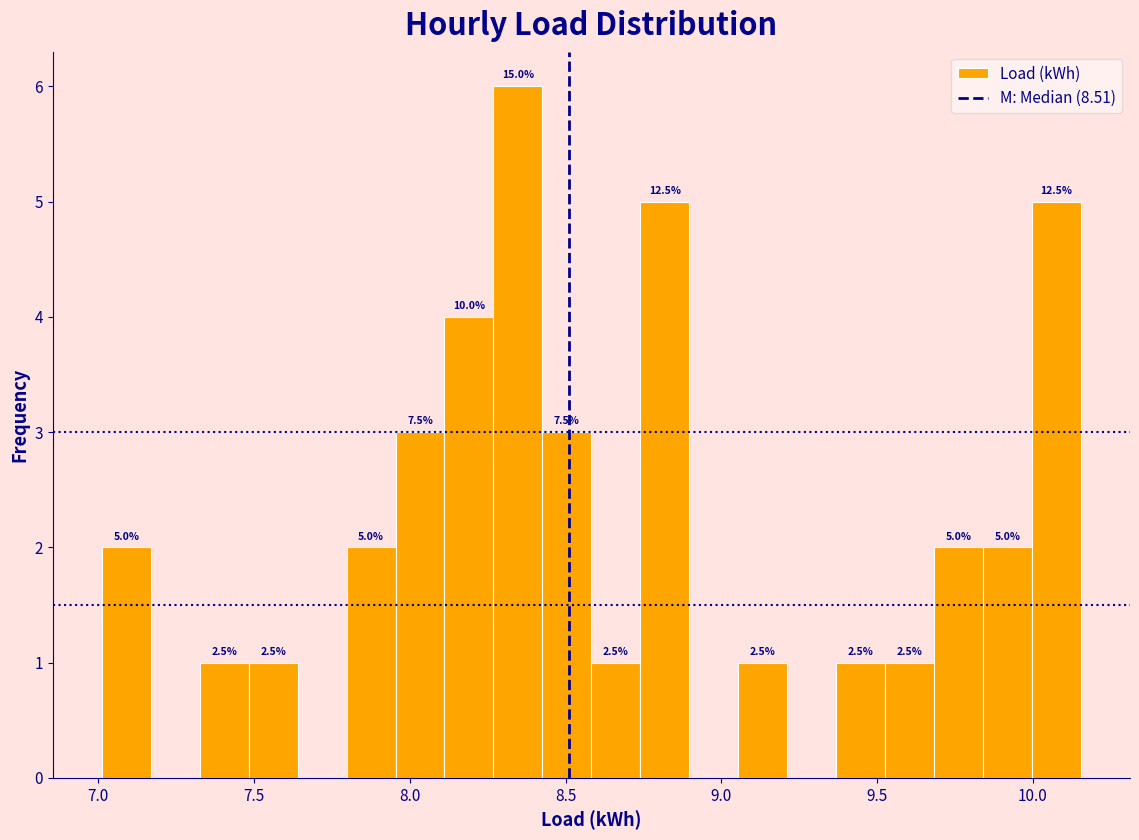

Read against the x-axis, roughly where is the centre of the tallest bar?

8.35